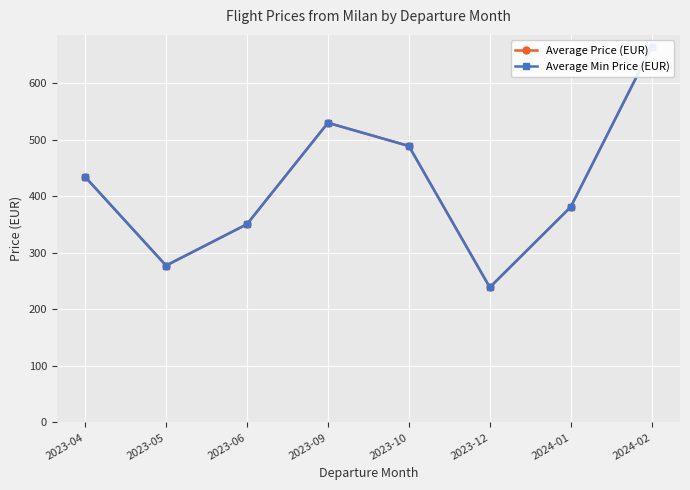

At which label does Average Min Price (EUR) reach its minimum?

2023-12